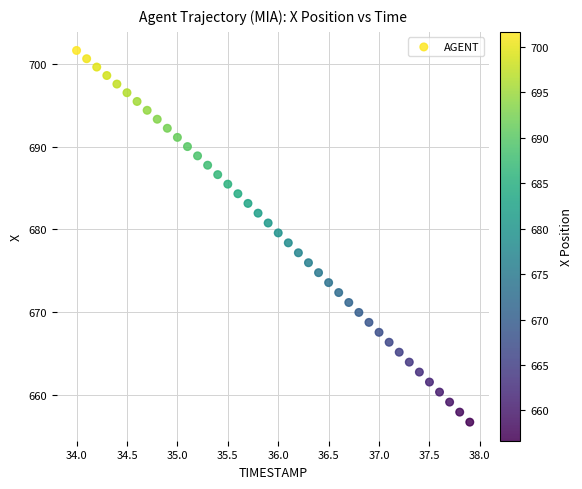

What is the range of Y values (max minus min)?

44.9